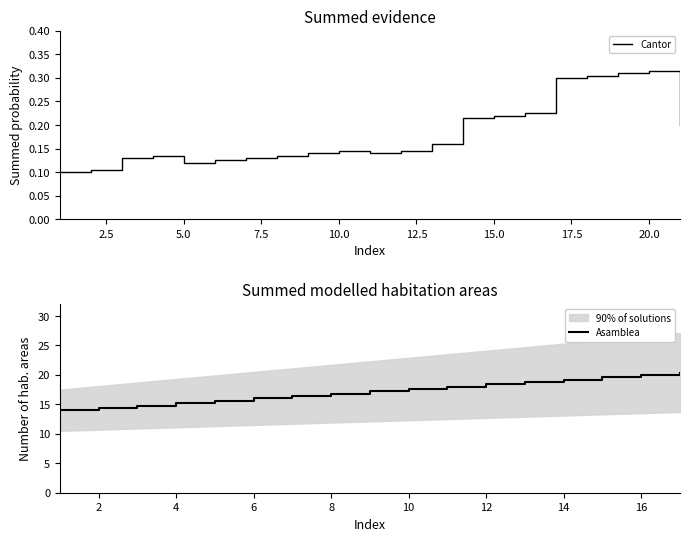

At which label is the value closest to 17?

8